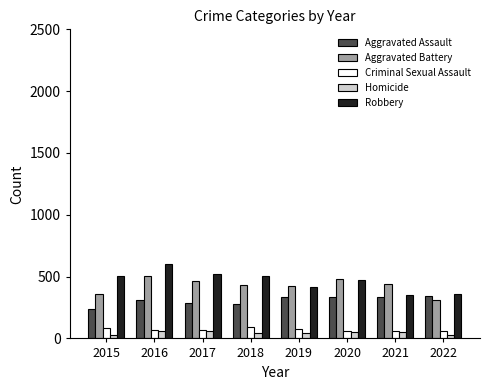

What are all the series names shown in the legend?

Aggravated Assault, Aggravated Battery, Criminal Sexual Assault, Homicide, Robbery